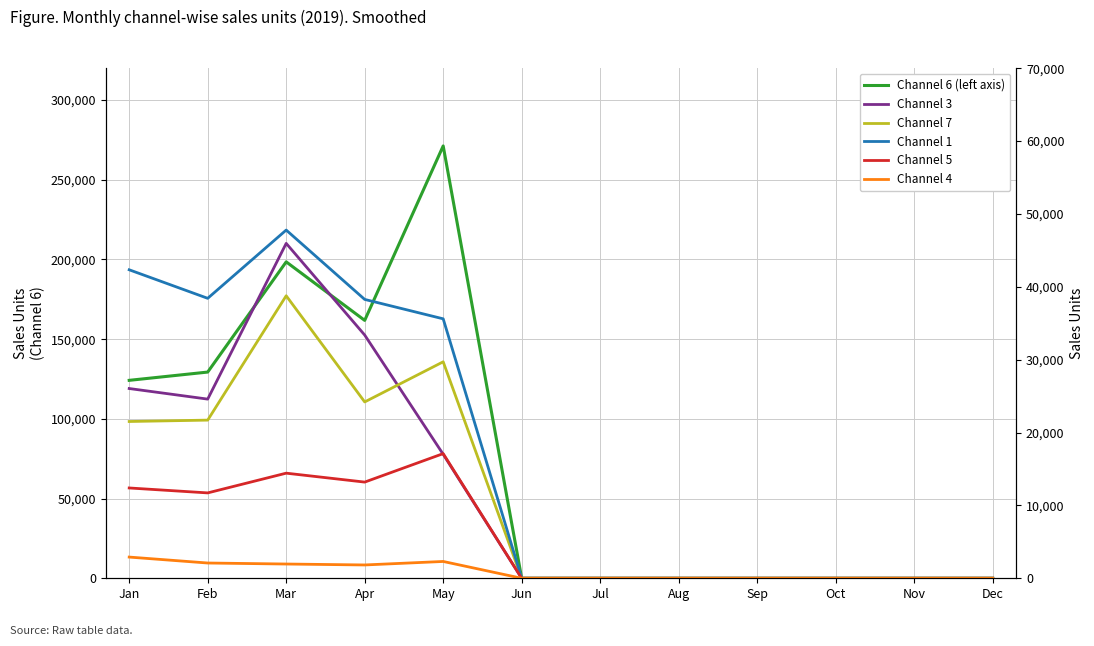

What is the approximate value of Channel 6 (left axis) at May, to the nearest 50?

271250